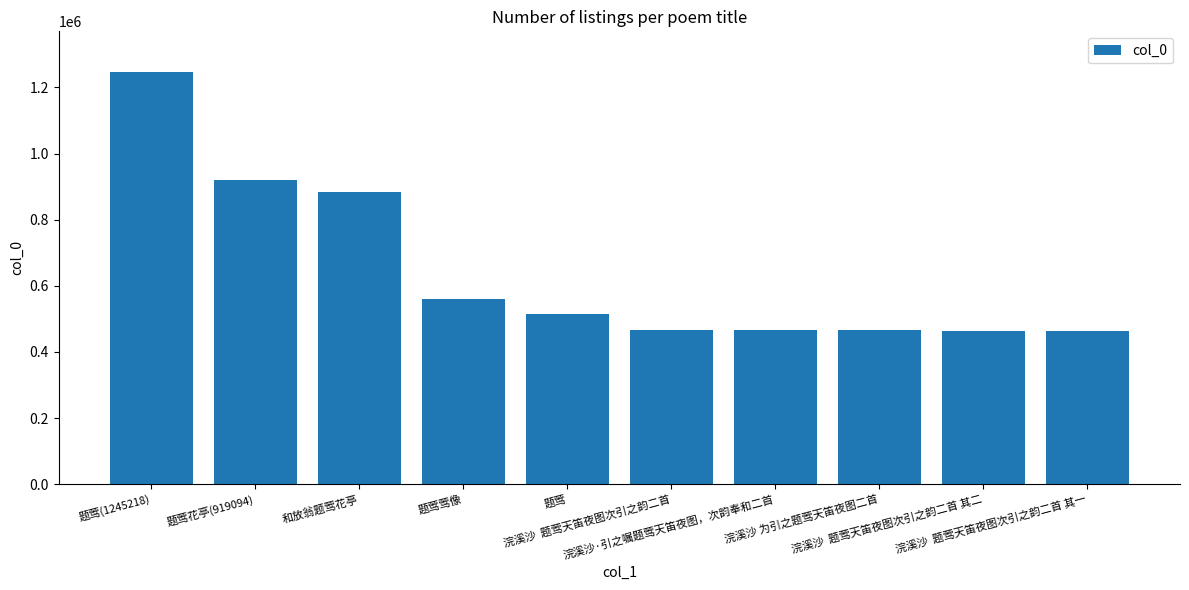

What is the difference between the maximum and minimum values?

781339